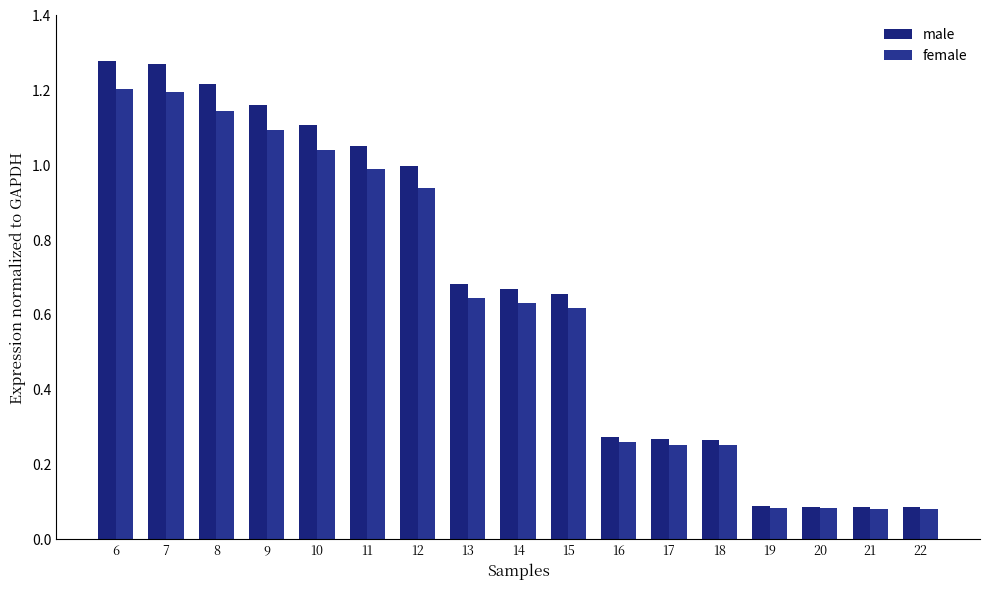

At which category does the chart reach its minimum across all series?

22